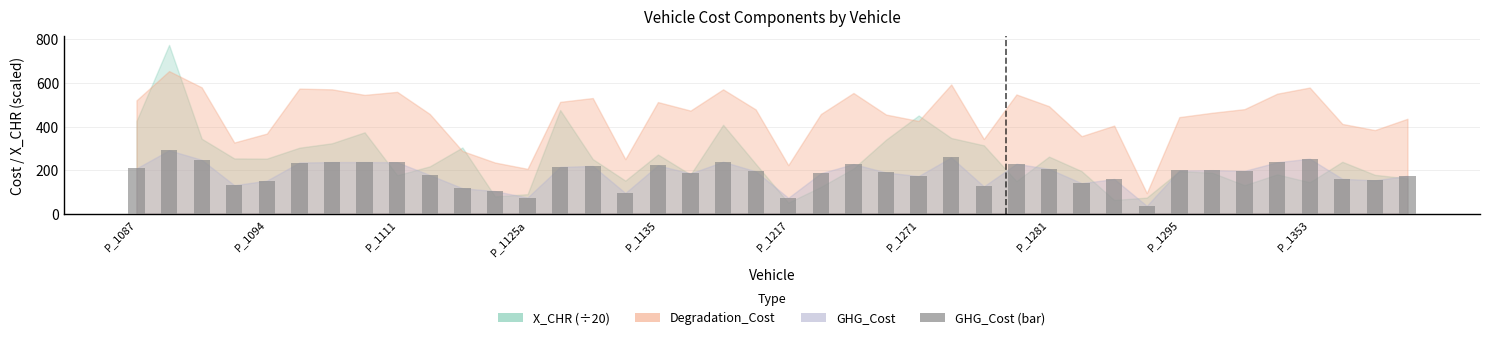

What is the sum of all values?

7429.6